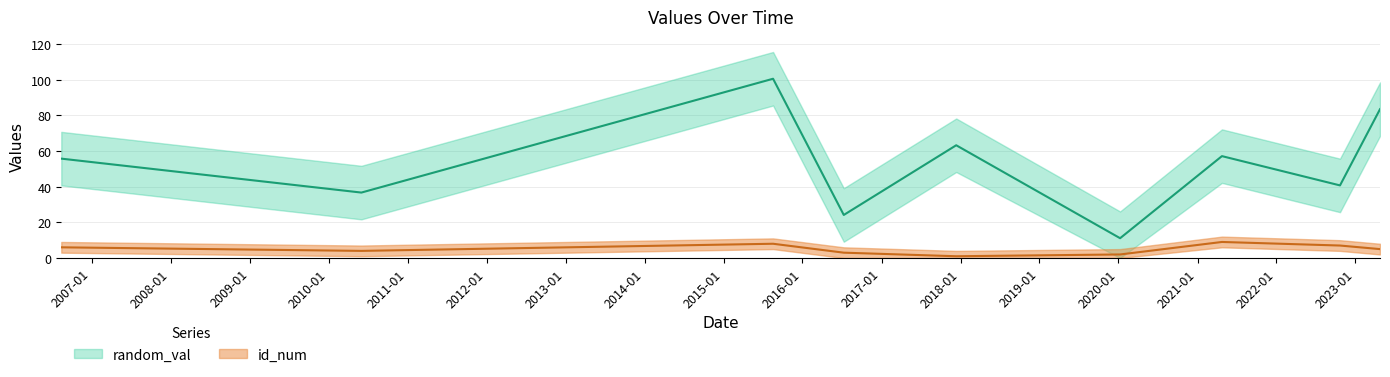

How many data points in id_num are less than 5?

4